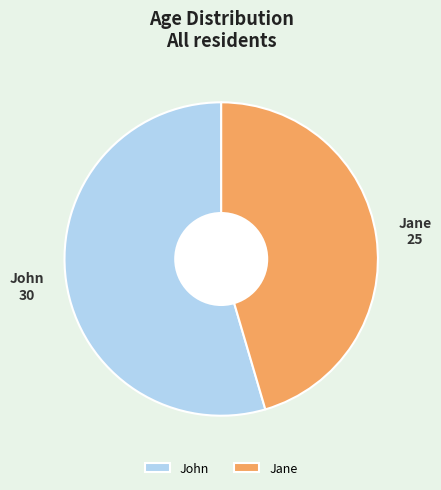

Does John account for over 50% of the chart?

Yes